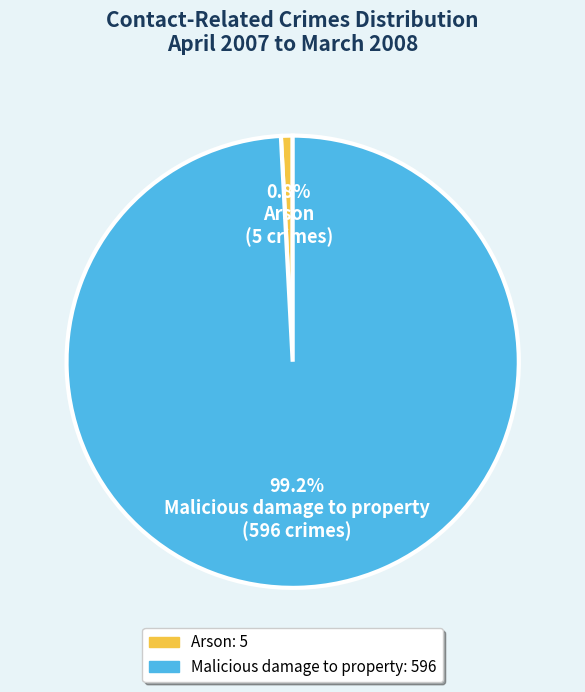

Count the number of slices in the pie.

2